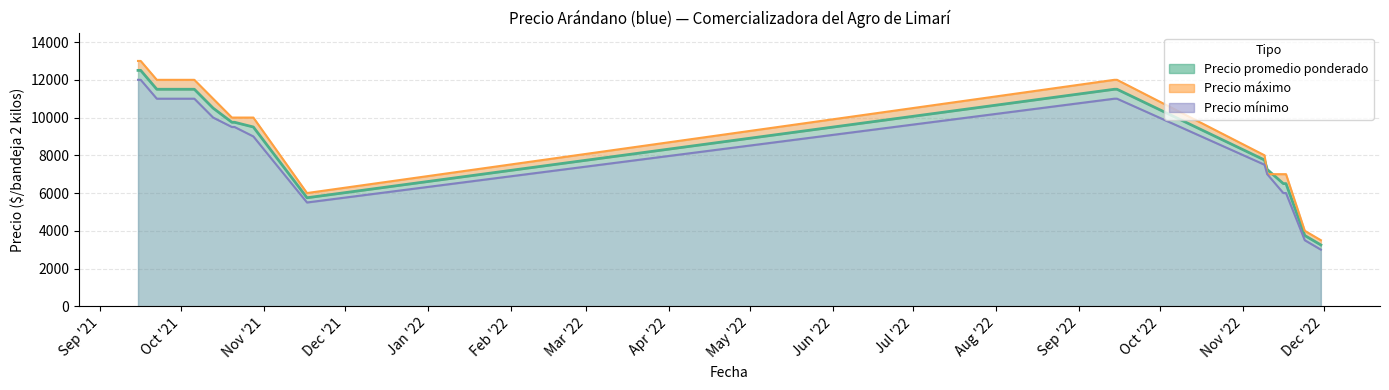

What is the smallest value displayed?

3000